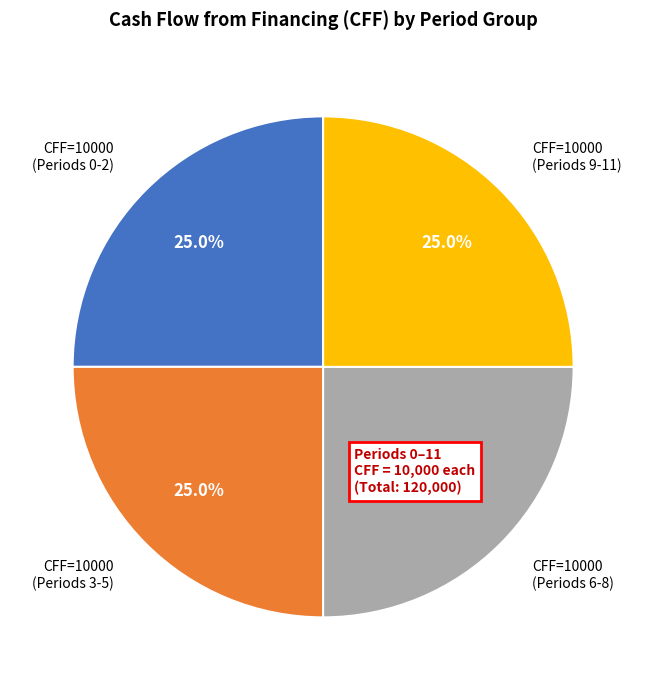

How many slices are in this pie chart?

4